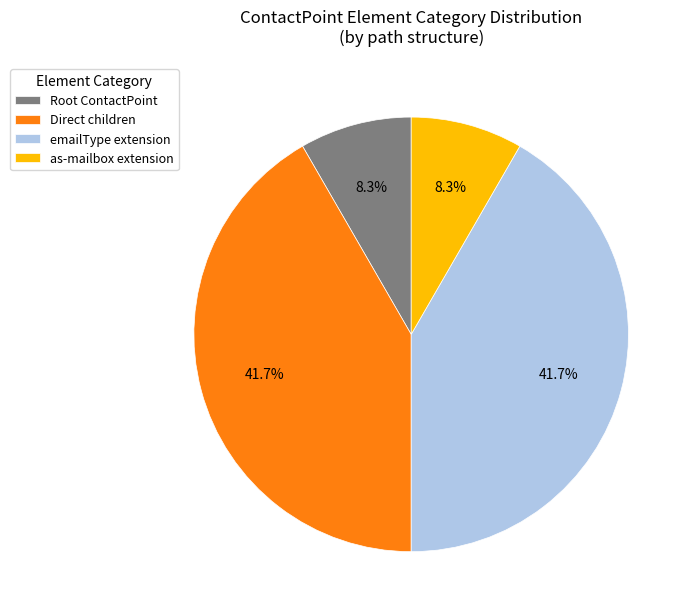

Does as-mailbox extension represent more than half of the total?

No